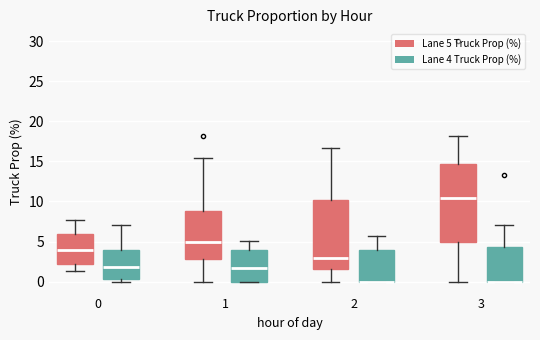

Reading left to right, read every box against the y-axis: the position of its median line, the range the box covers, and the ends of its whiskers. The values are not printed on the chart, so give them approximately, as read against the axis.

0 (Lane 5 Truck Prop (%)): median 4.0, box 2.0 to 6.0, whiskers 1.5 to 7.5
0 (Lane 4 Truck Prop (%)): median 2.0, box 0.5 to 4.0, whiskers 0.0 to 7.0
1 (Lane 5 Truck Prop (%)): median 5.0, box 3.0 to 9.0, whiskers 0.0 to 15.5
1 (Lane 4 Truck Prop (%)): median 2.0, box 0.0 to 4.0, whiskers 0.0 to 5.0
2 (Lane 5 Truck Prop (%)): median 3.0, box 1.5 to 10.0, whiskers 0.0 to 16.5
2 (Lane 4 Truck Prop (%)): median 0.0 (drawn on the box's lower edge), box 0.0 to 4.0, whiskers 0.0 to 5.5
3 (Lane 5 Truck Prop (%)): median 10.5, box 5.0 to 14.5, whiskers 0.0 to 18.0
3 (Lane 4 Truck Prop (%)): median 0.0 (drawn on the box's lower edge), box 0.0 to 4.5, whiskers 0.0 to 7.0